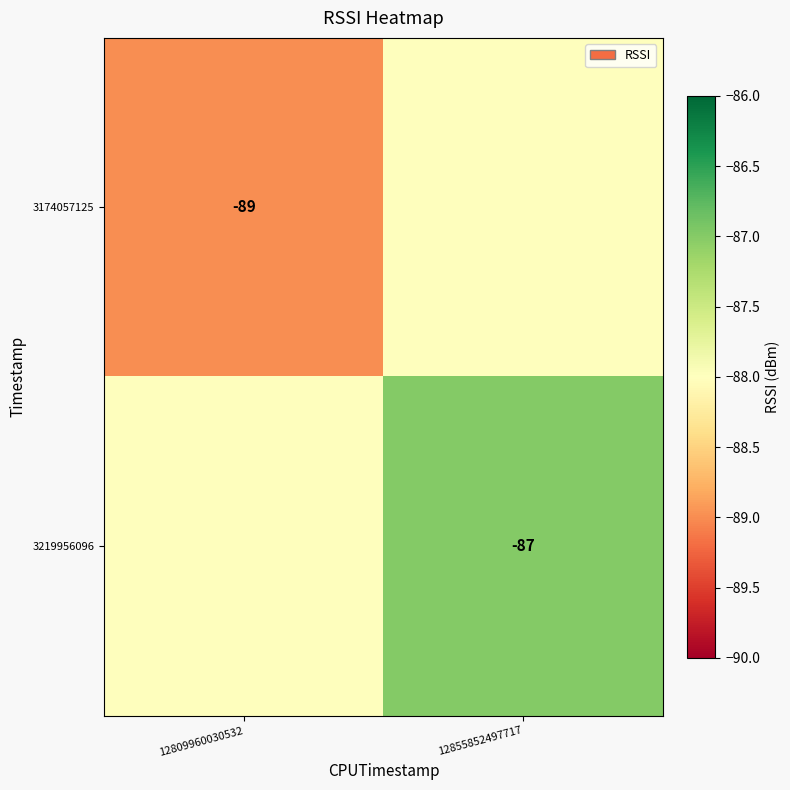

The value of 3219956096 at 12855852497717 is -143. True or false?

False